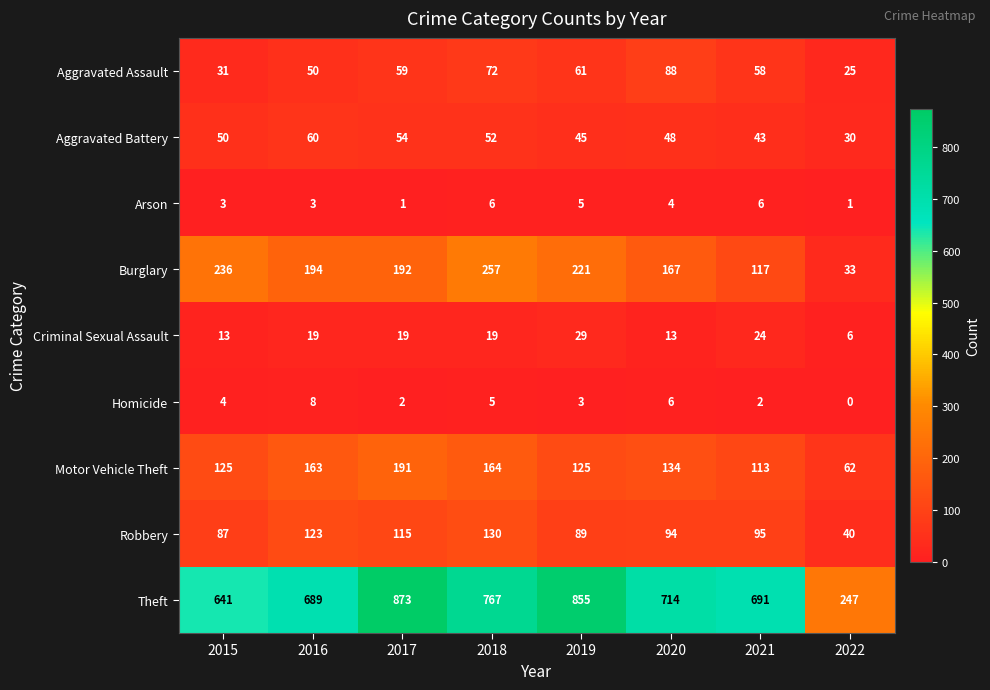

Which series has the widest spread of values?

Theft